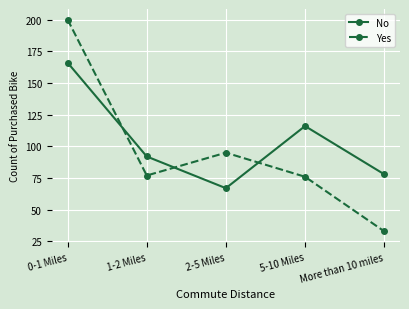

Count the number of categories in the chart.

5